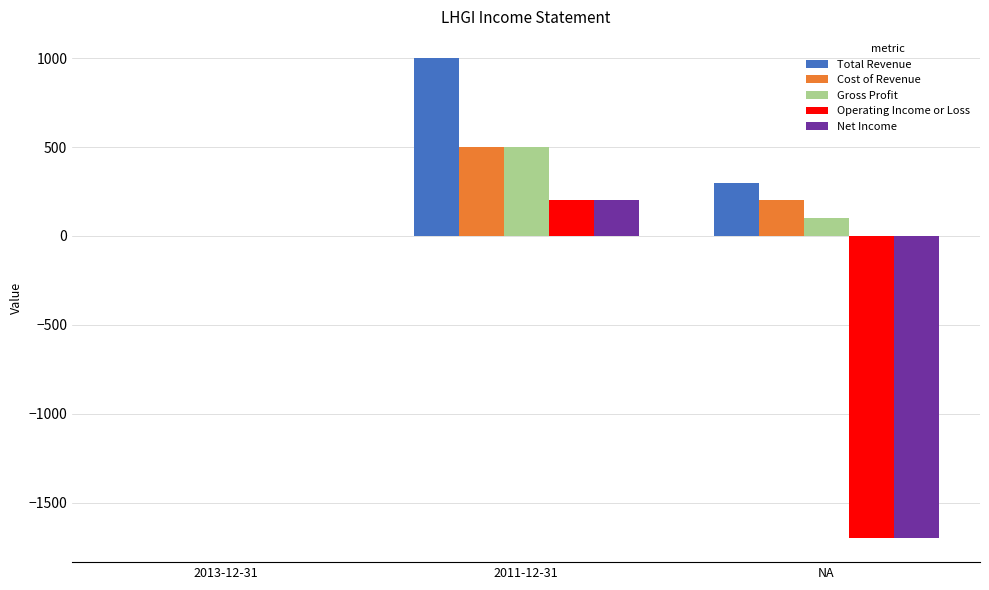

Where is Gross Profit nearest to the value 250?

NA